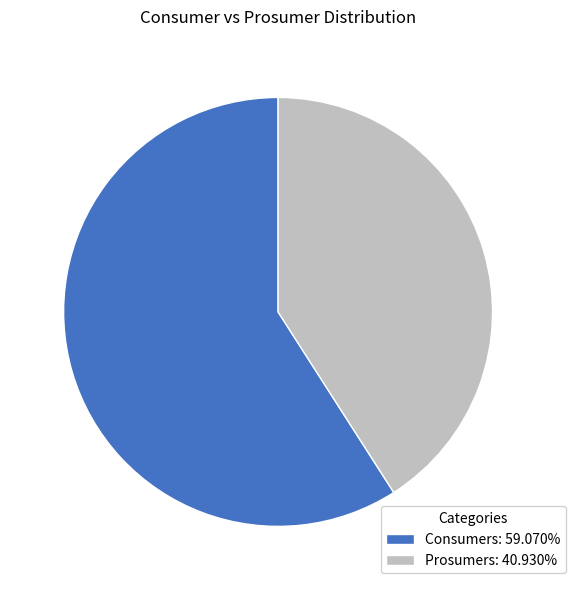

Which category has the smallest portion of the pie?

Prosumers